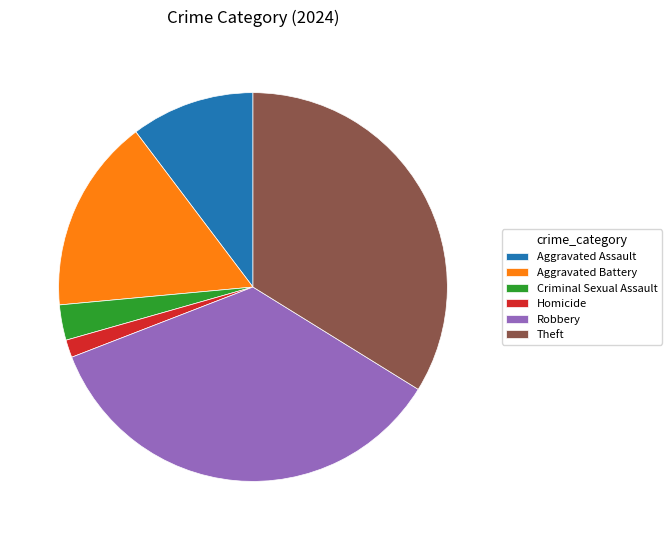

Is the sum of Homicide and Theft greater than half?

No